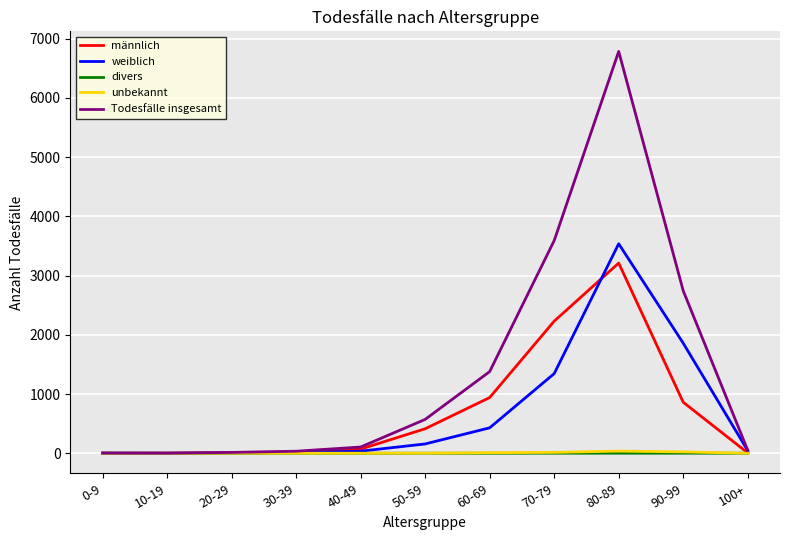

Which series has the largest total across all categories?

Todesfälle insgesamt